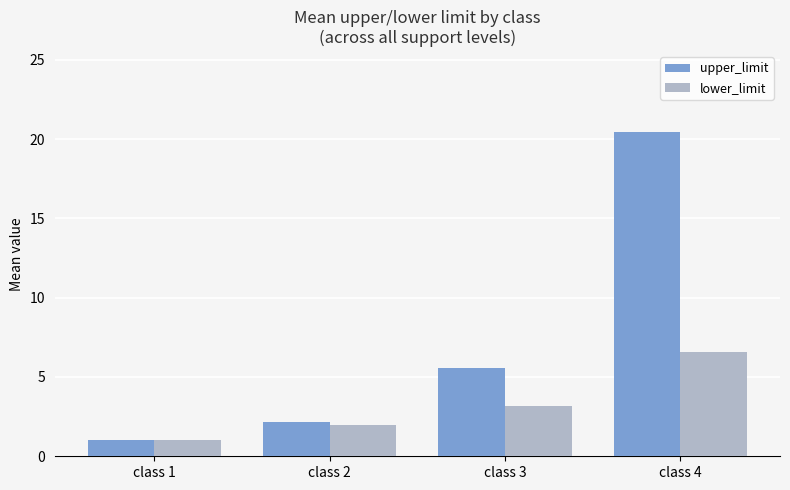

What is the total value across all series at class 4?

27.0